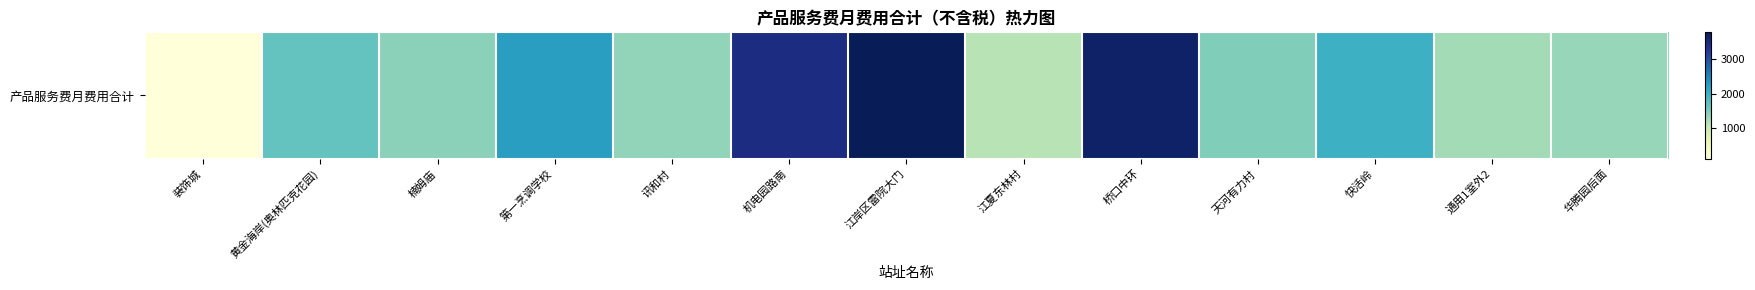

Reading left to right, extract all data points from this chart.

装饰城=136.9	黄金海岸(奥林匹克花园)=1689.8	楠姆庙=1418.4	第一烹调学校=2236.3	讯和村=1379.3	机电园路南=3437.0	江岸区雷院大门=3751.9	江夏东林村=1135.0	桥口中环=3629.7	天河有力村=1488.9	快活岭=2000.8	通用1室外2=1255.9	华腾园后面=1346.3